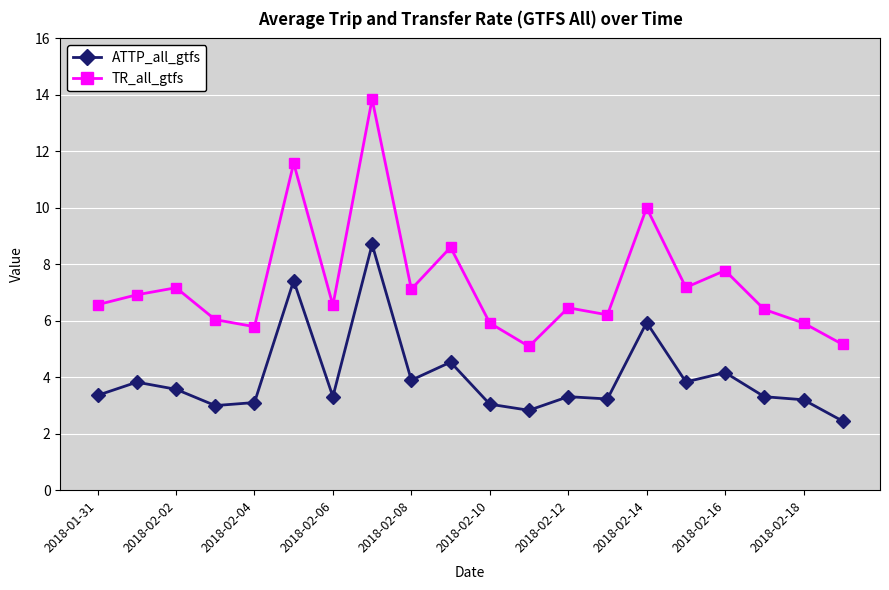

List the series in order of their peak value, highest first.

TR_all_gtfs, ATTP_all_gtfs